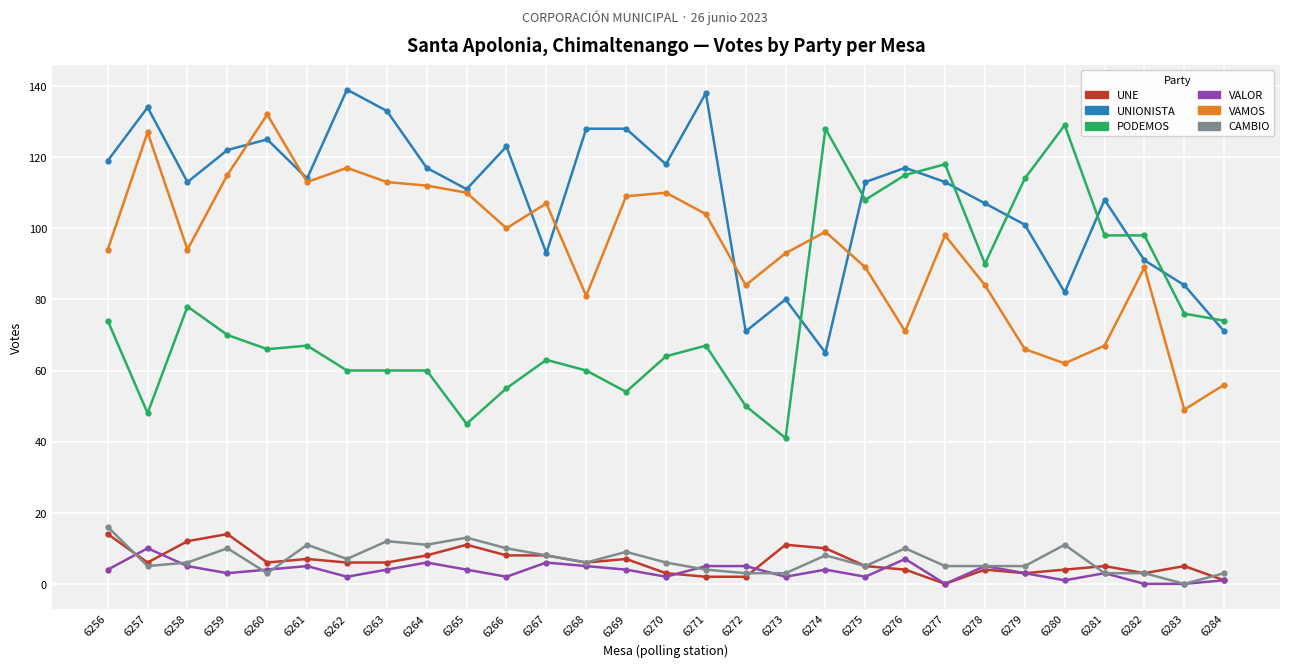

What is the difference between the maximum and second lowest values in the VAMOS series?

76